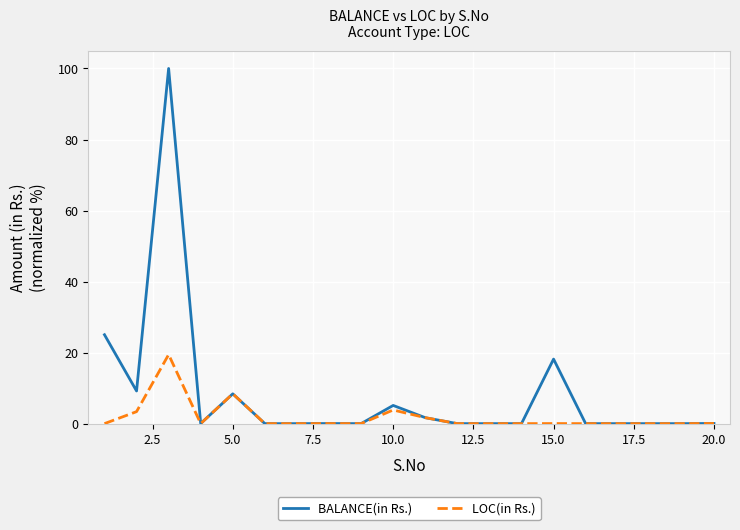

What is the highest value of the BALANCE(in Rs.) series?

100.0